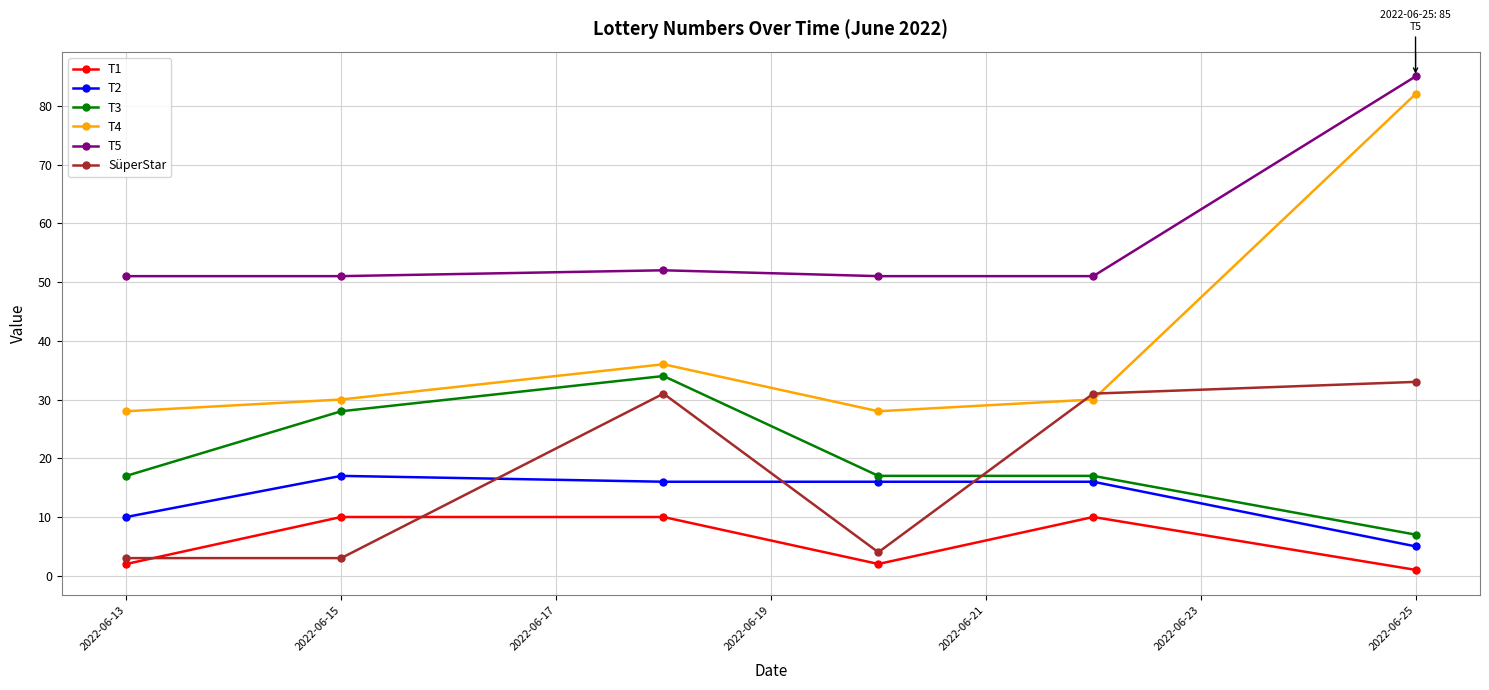

Is this an area chart (filled region under the line)?

No